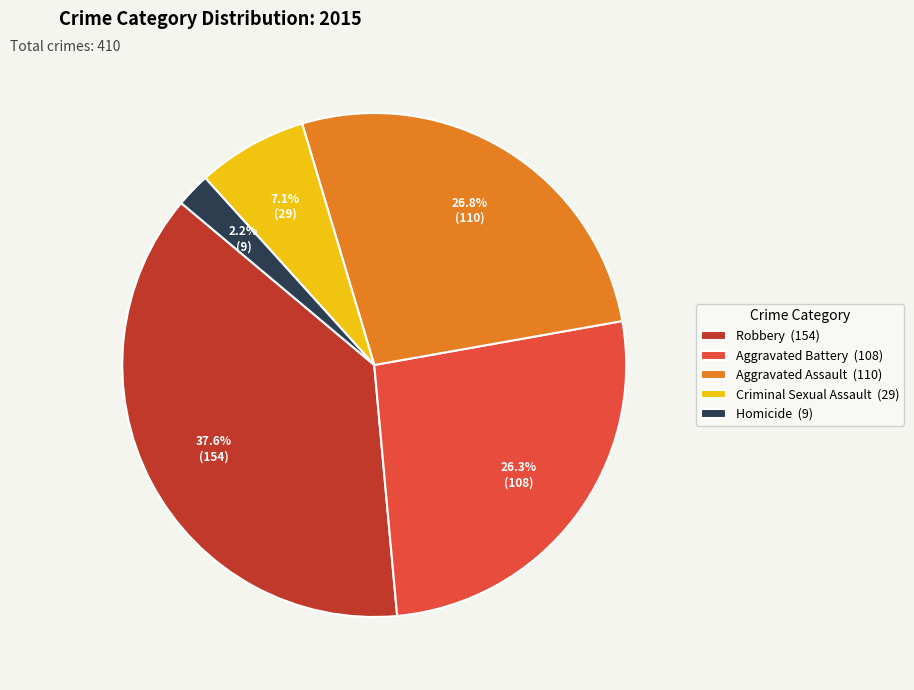

Between Criminal Sexual Assault and Robbery, which is larger?

Robbery